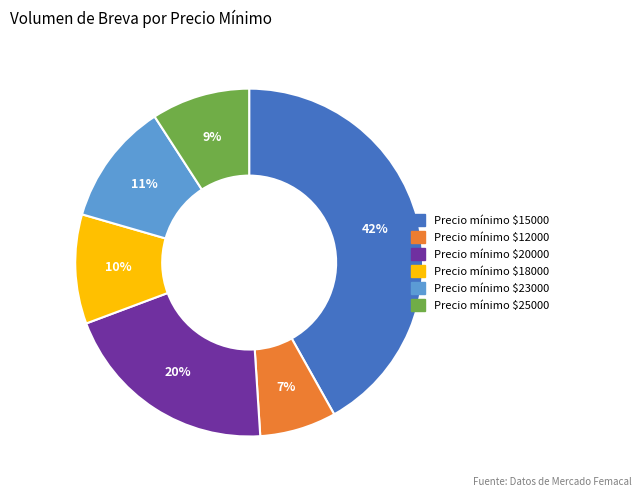

How many segments does this pie chart have?

6